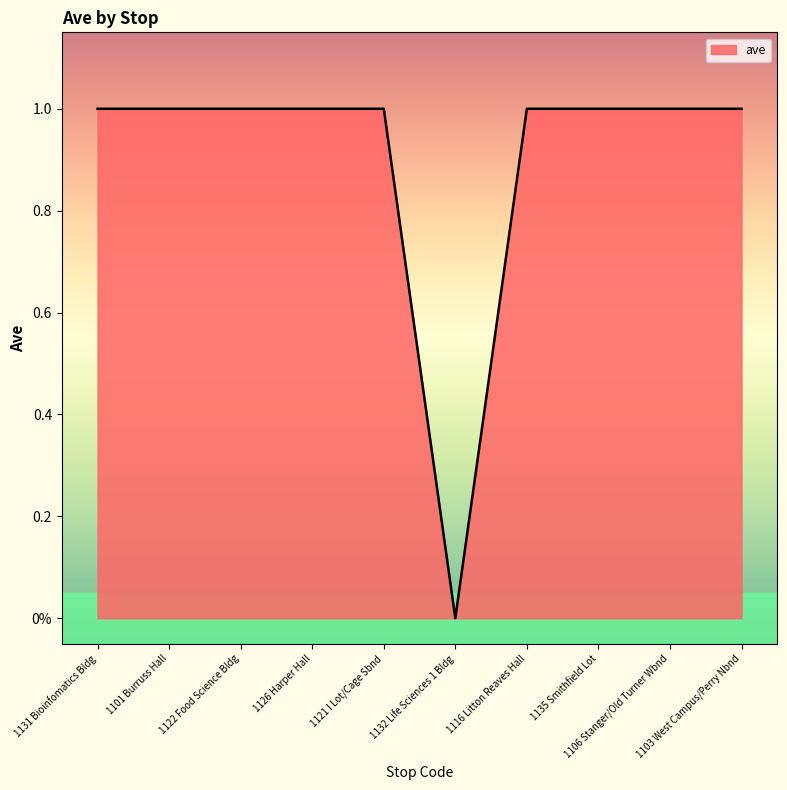

Does the chart display data point markers on the line(s)?

No